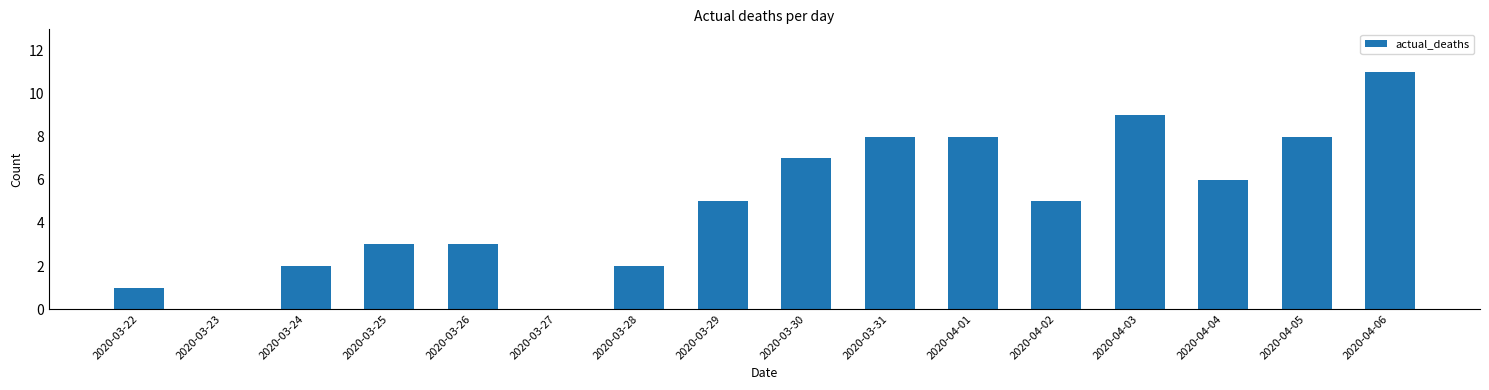

What is the average value?

5